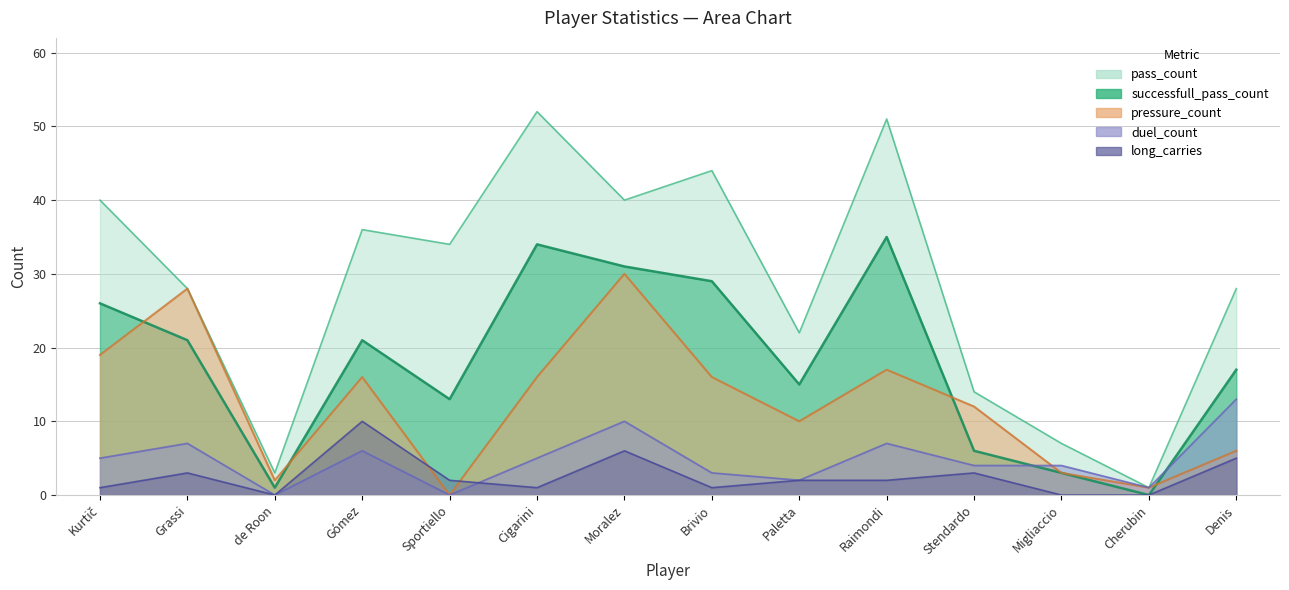

How many lines are shown in the chart?

5